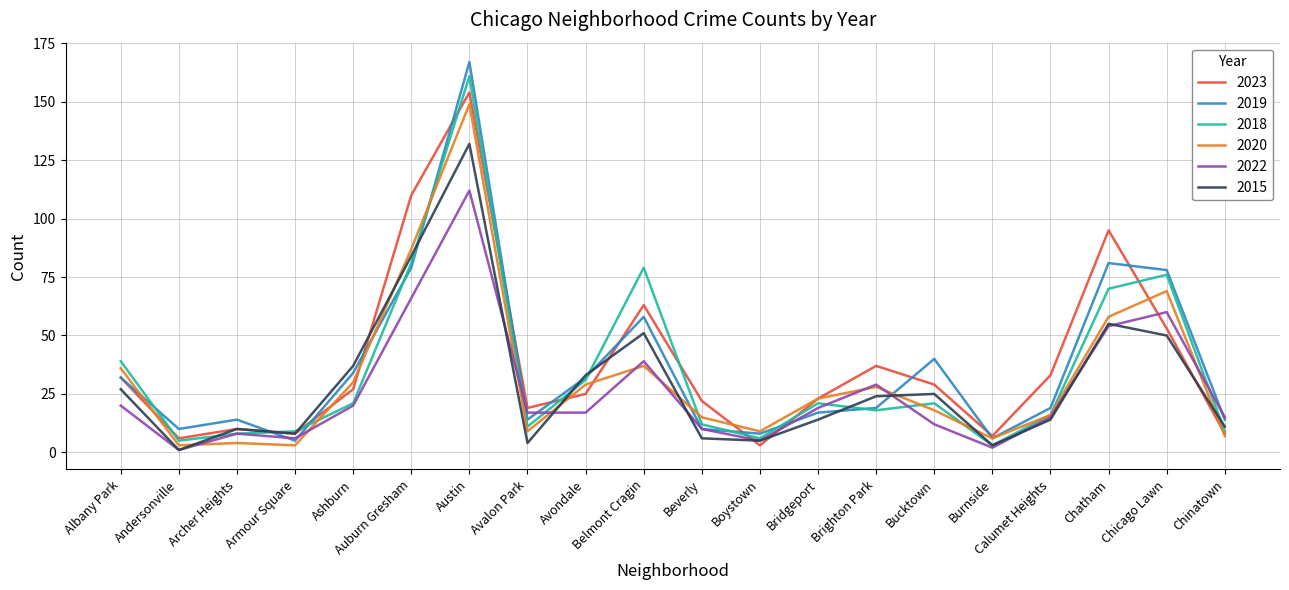

What position from the left is Auburn Gresham?

6